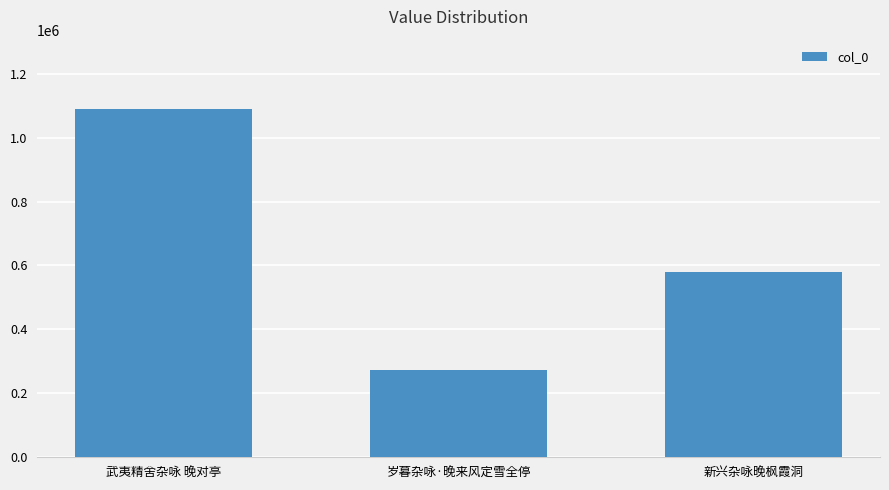

What is the change in value from 武夷精舍杂咏 晚对亭 to 新兴杂咏晚枫霞洞?

-509784